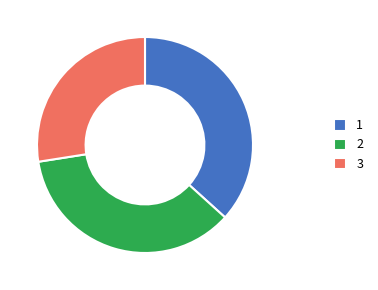

Count the number of slices in the pie.

3